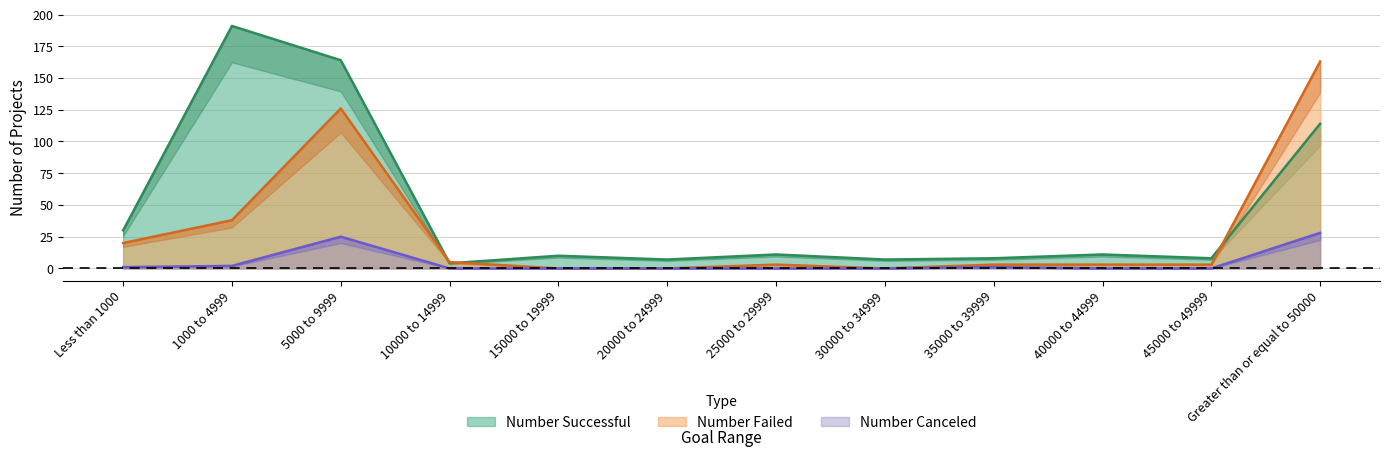

What is the spread (max minus min) of values at 35000 to 39999?

7